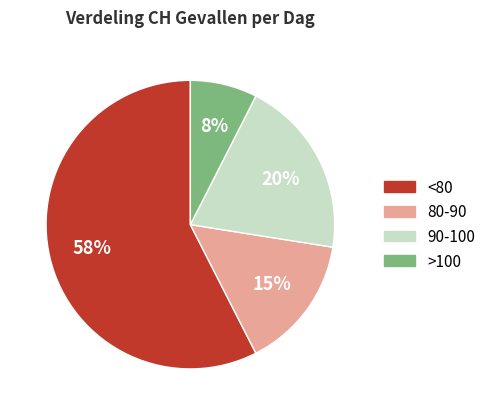

Is there a majority slice in this chart?

Yes